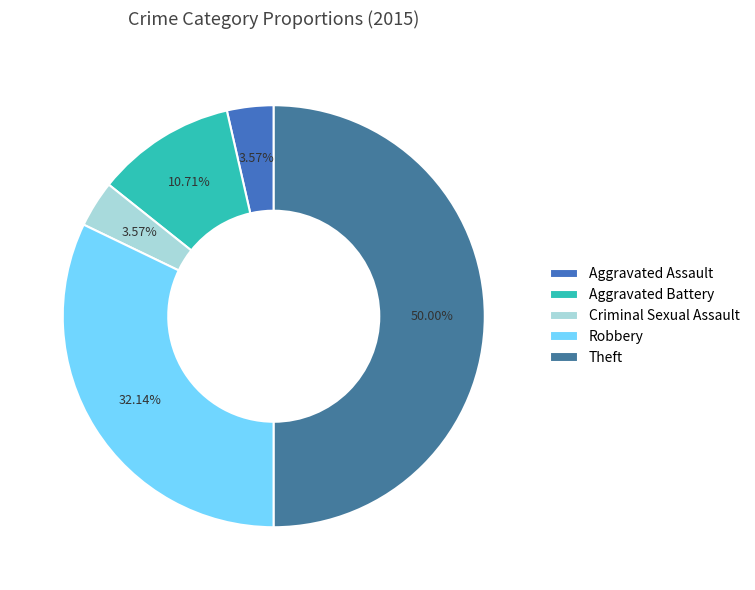

Which has a higher value, Robbery or Criminal Sexual Assault?

Robbery